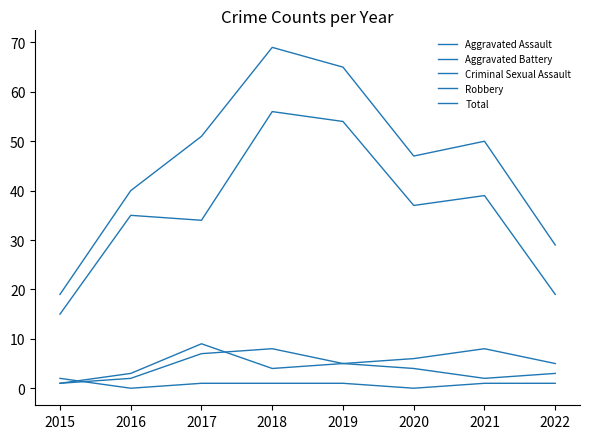

True or false: Total has a value of 50 at 2021.

True